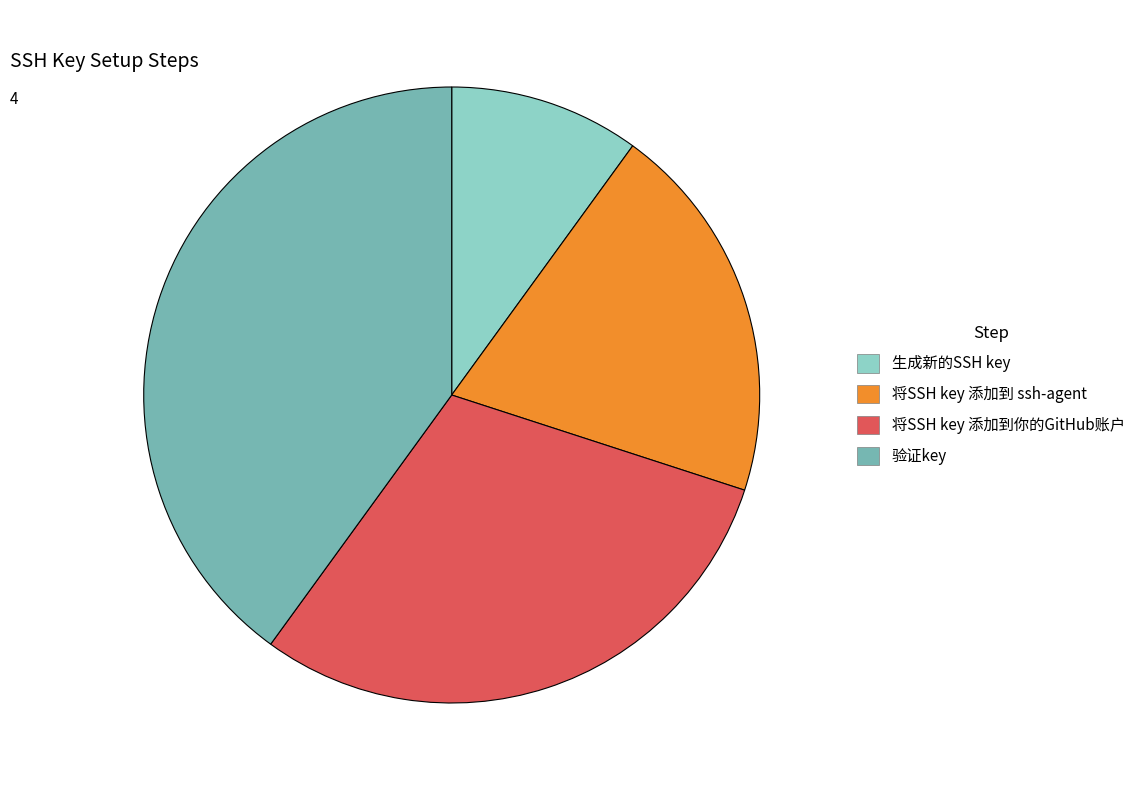

Is it true that 生成新的SSH key is 1% of the pie?

False